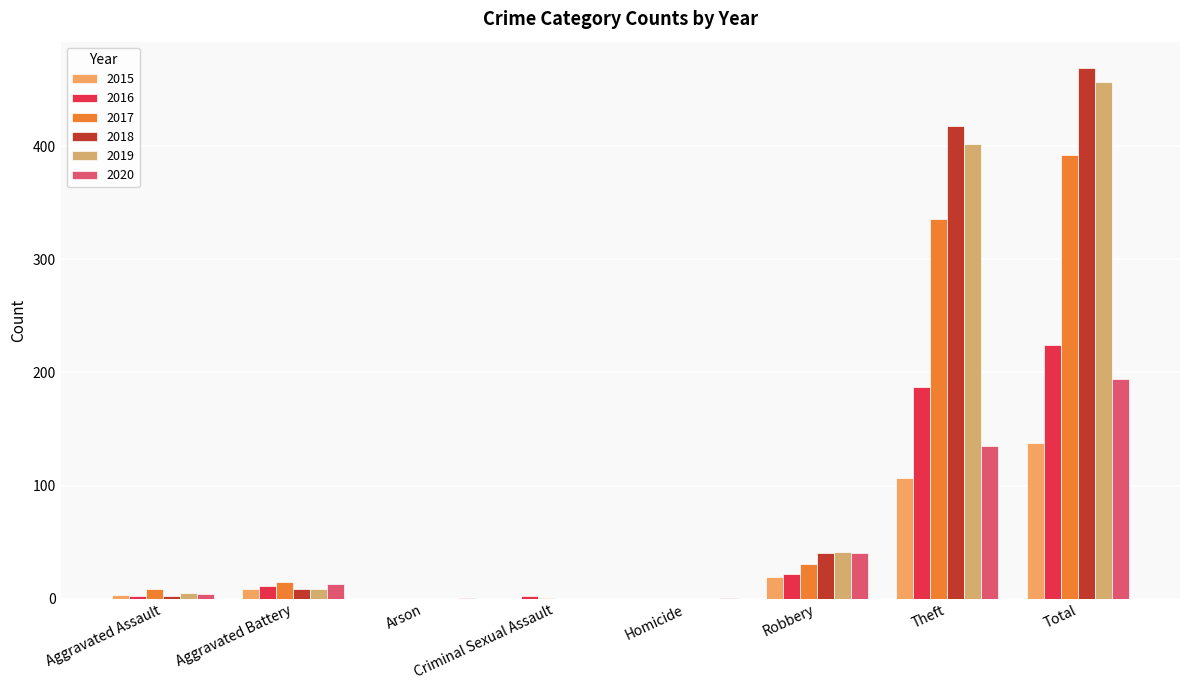

What position from the right is Homicide?

4